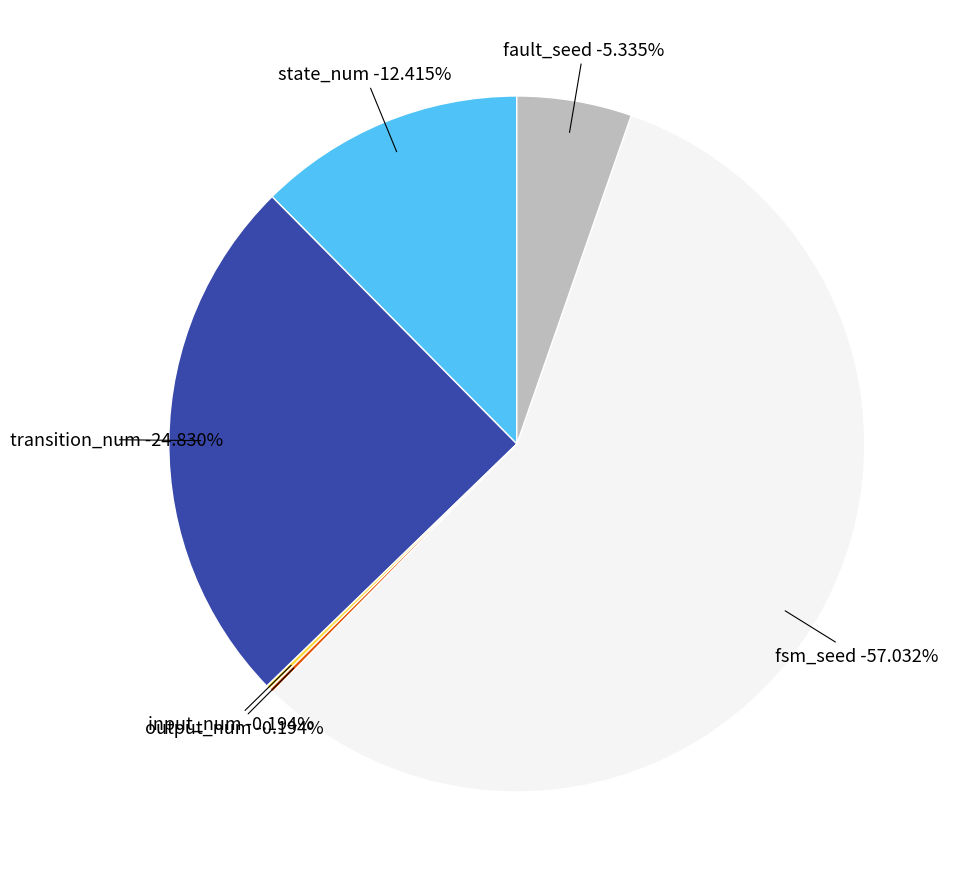

Which slice represents more than half of the pie?

fsm_seed